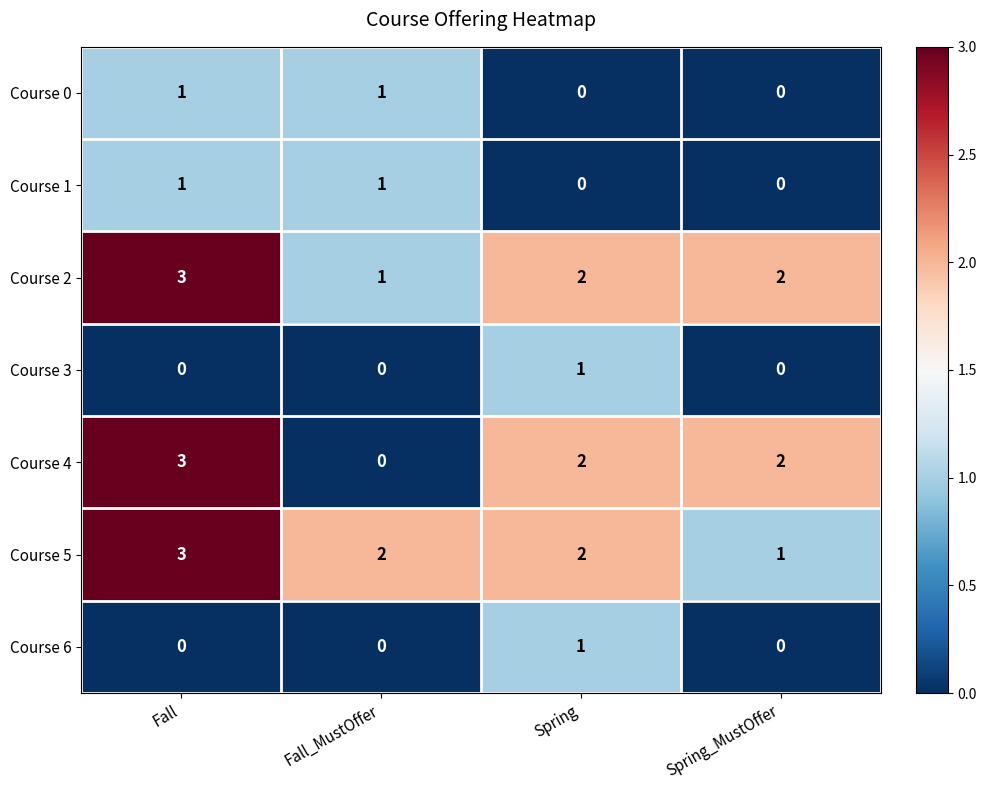

At which label does Course 5 first exceed 2?

Fall